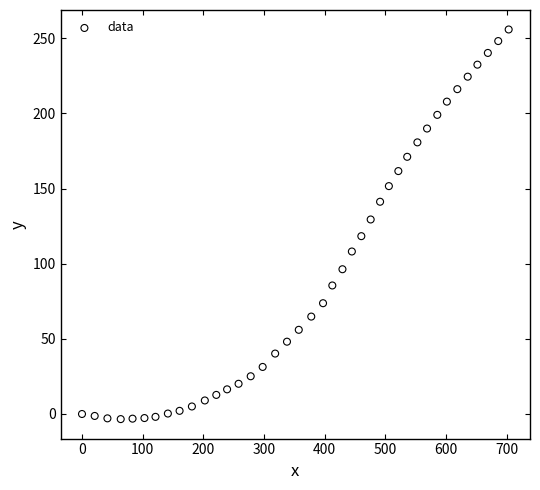

What is the range of Y values (max minus min)?

259.2